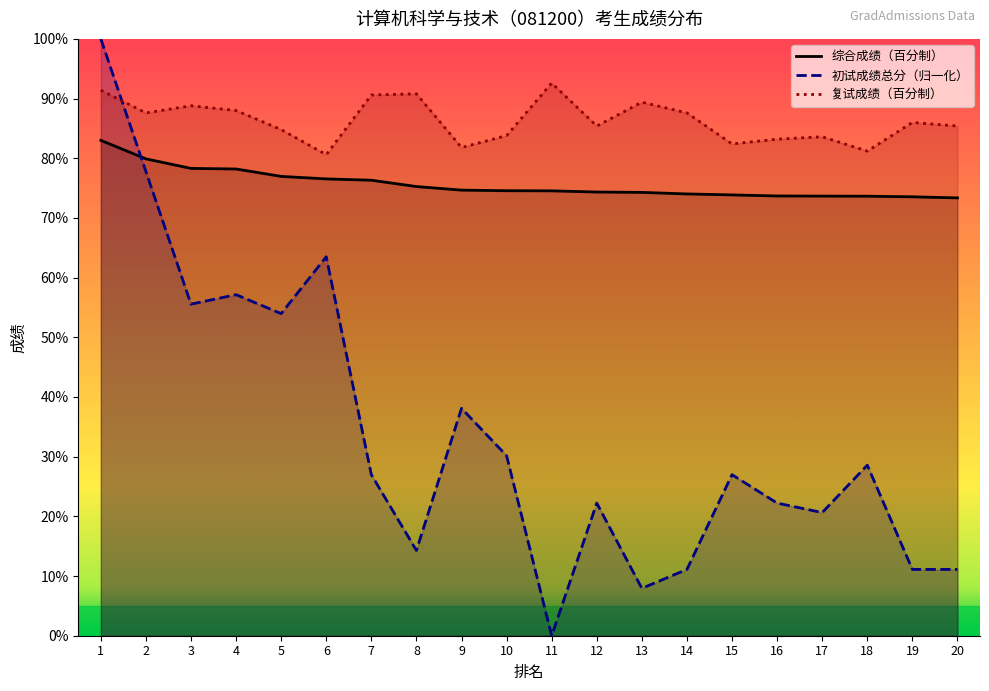

Which category has the lowest value in the 初试成绩总分 series?

11